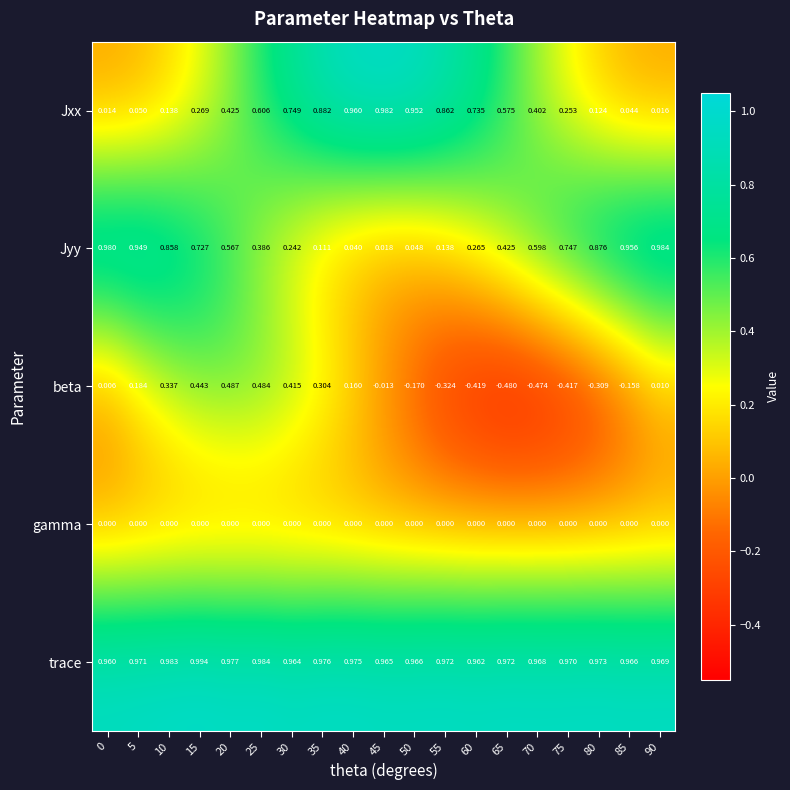

At which category is the sum across all series the highest?

25